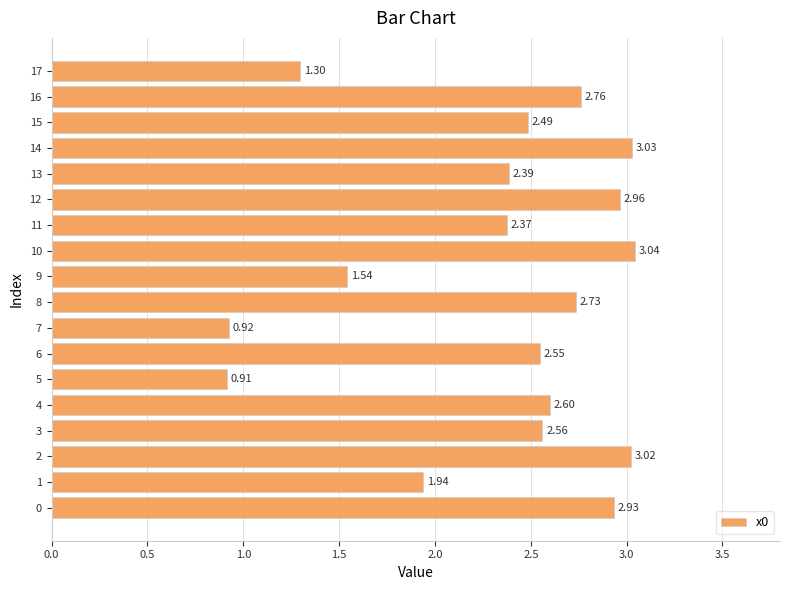

List the labels in order of value, smallest first.

5, 7, 17, 9, 1, 11, 13, 15, 6, 3, 4, 8, 16, 0, 12, 2, 14, 10